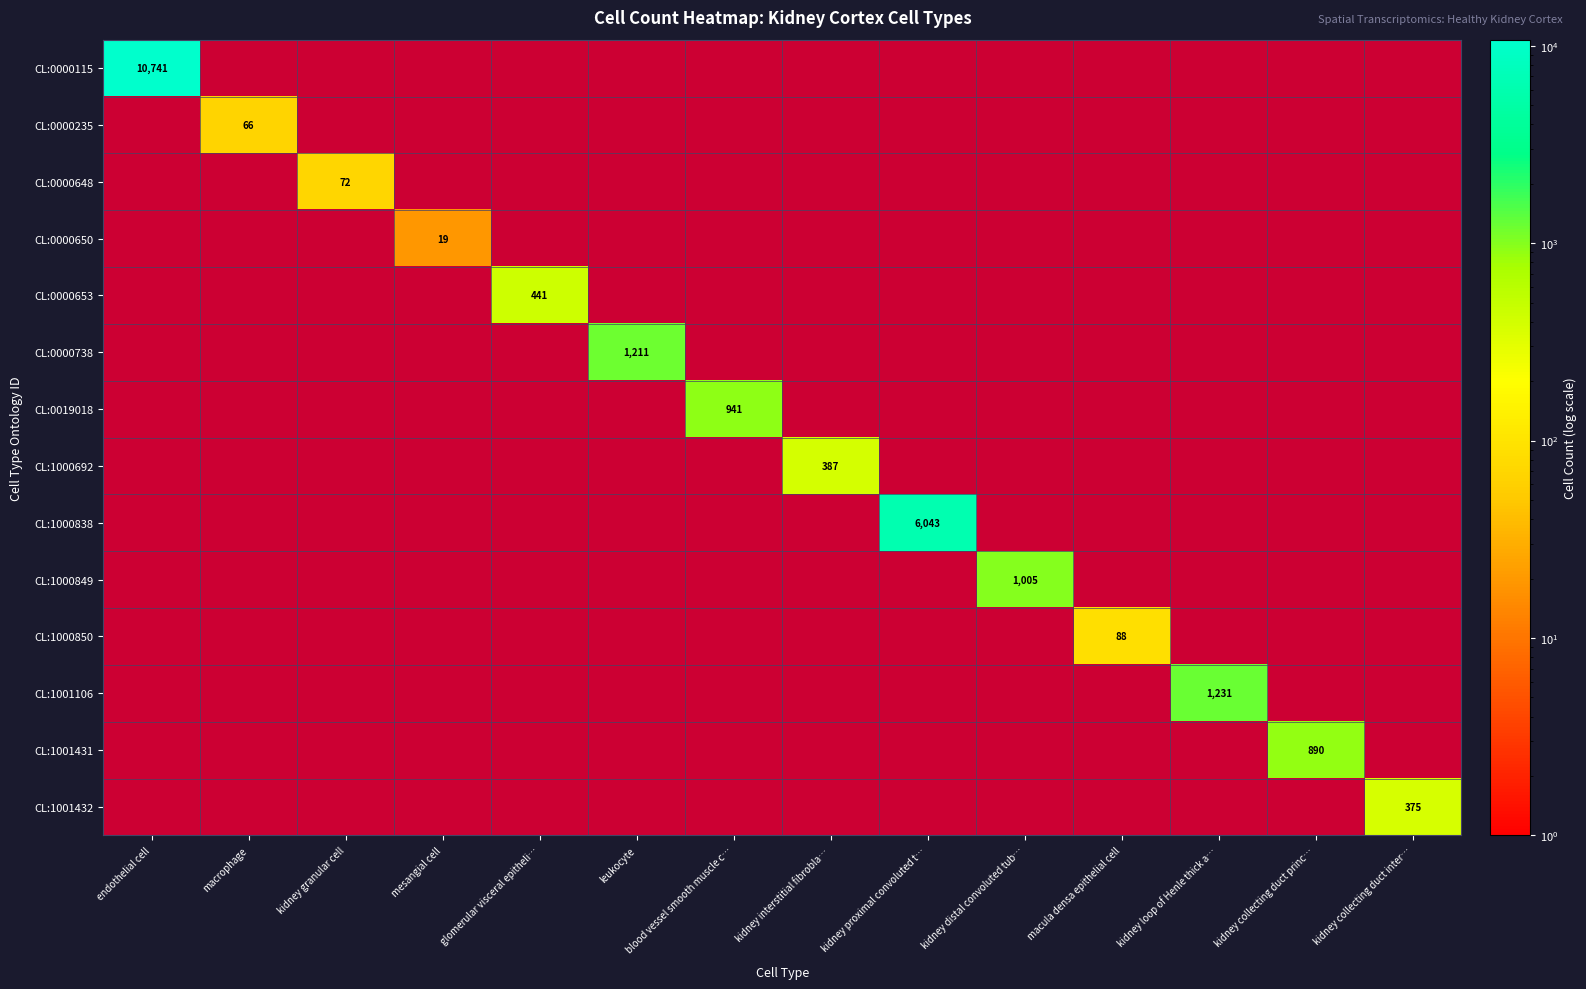

The value of CL:0000650 at kidney interstitial fibrobla… is -7. True or false?

False